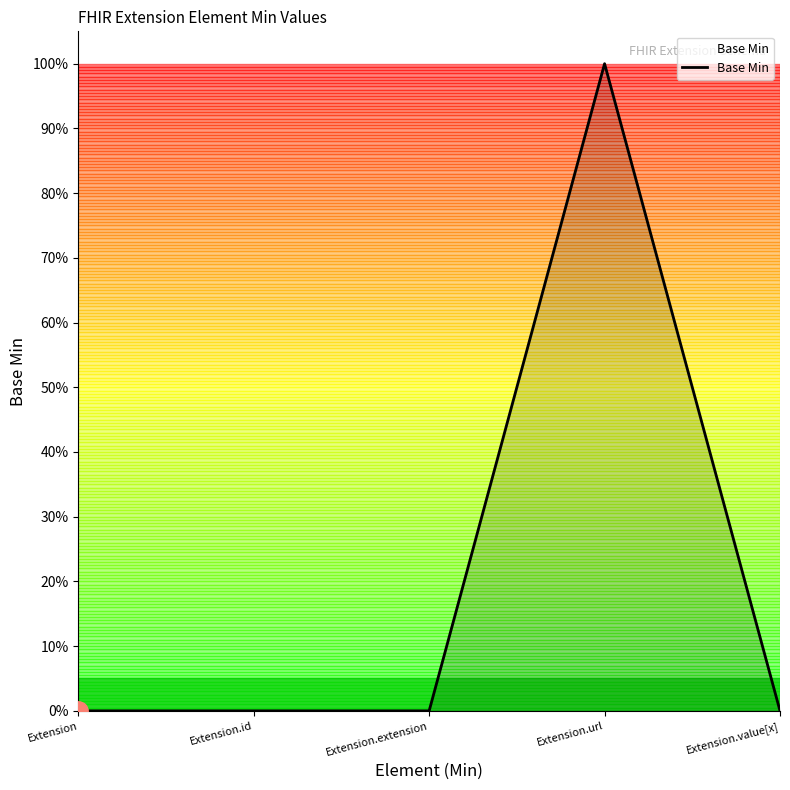

What position from the right is Extension?

5